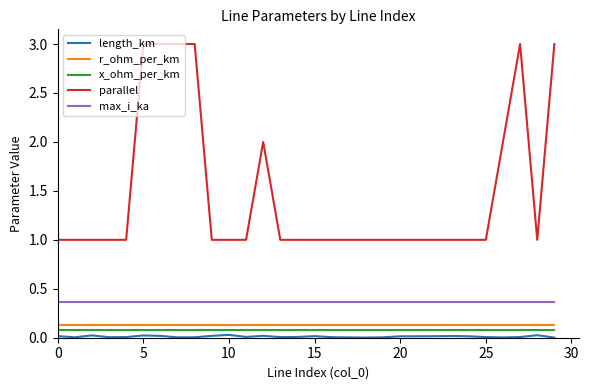

True or false: max_i_ka and r_ohm_per_km cross at least once.

False